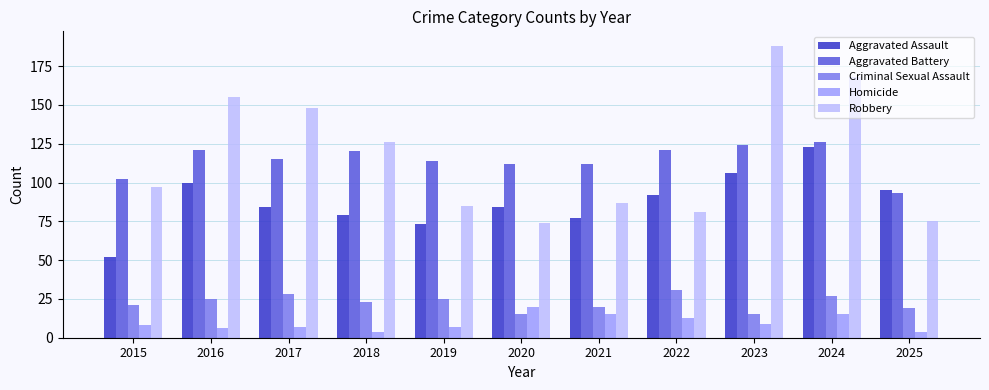

True or false: Aggravated Assault has a value of 19 at 2017.

False